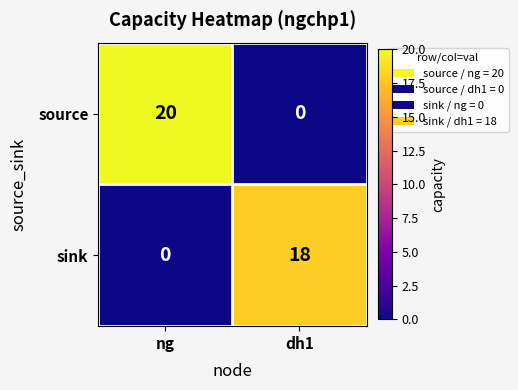

Is it true that source equals 8 at dh1?

False